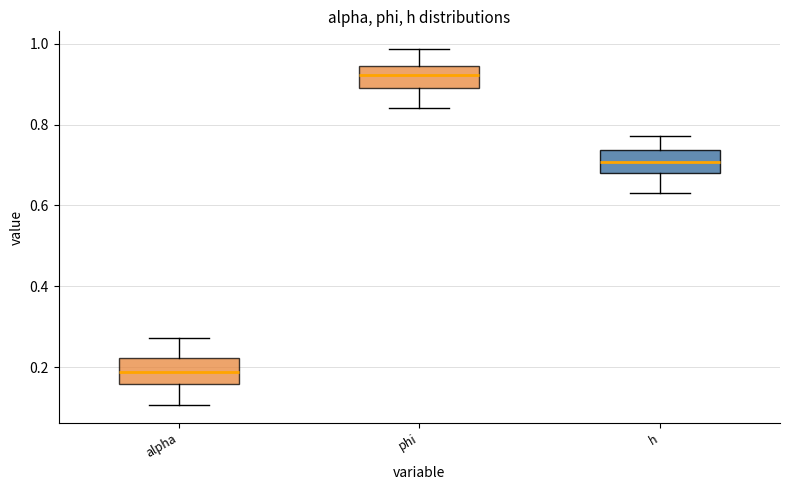

Where is the upper edge of the box for h on the y-axis? The values are not printed on the chart, so give them approximately, as read against the axis.

0.74